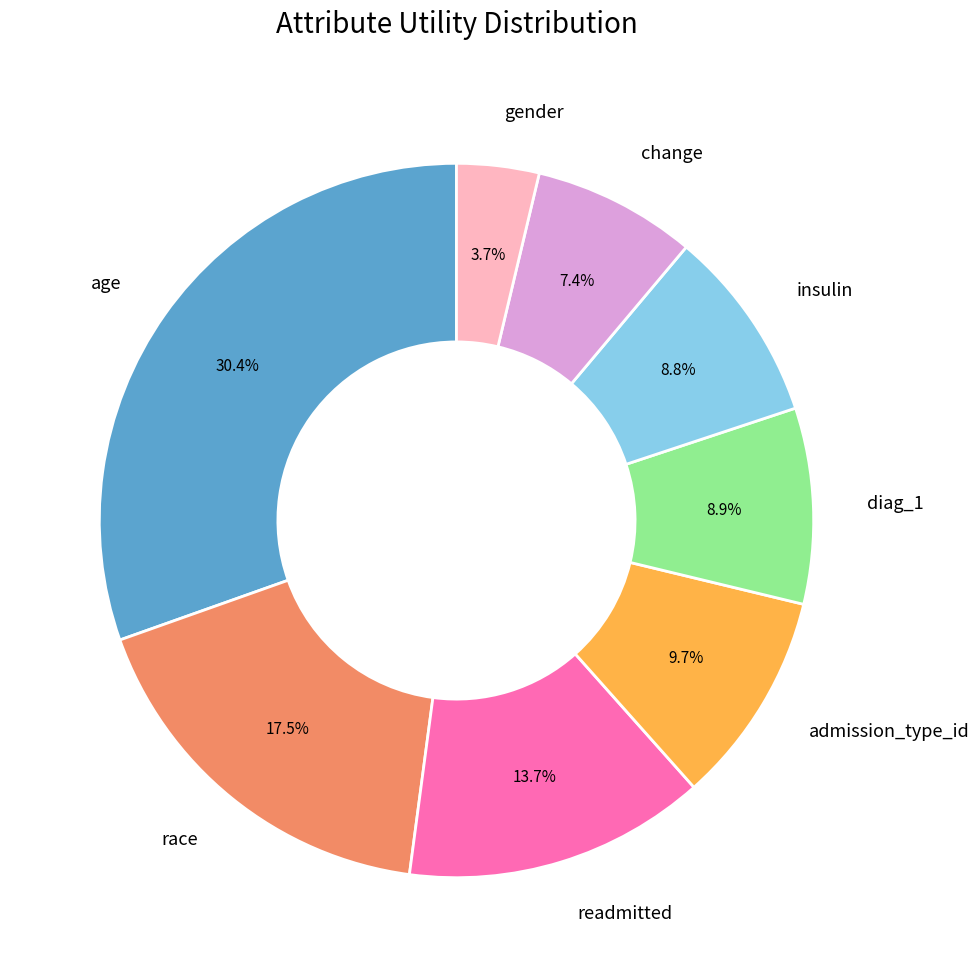

Which slice is the smallest?

gender